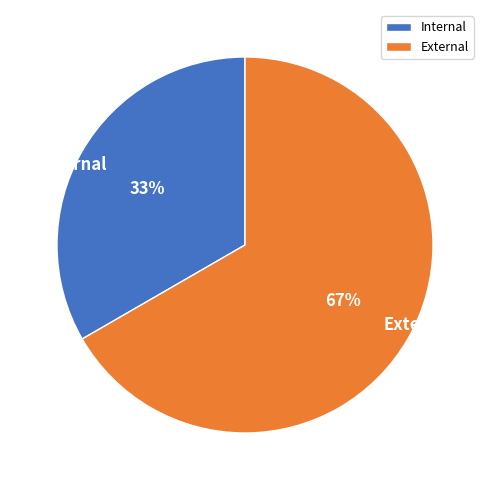

Approximately how many times larger is the value at External compared to Internal?

2.0